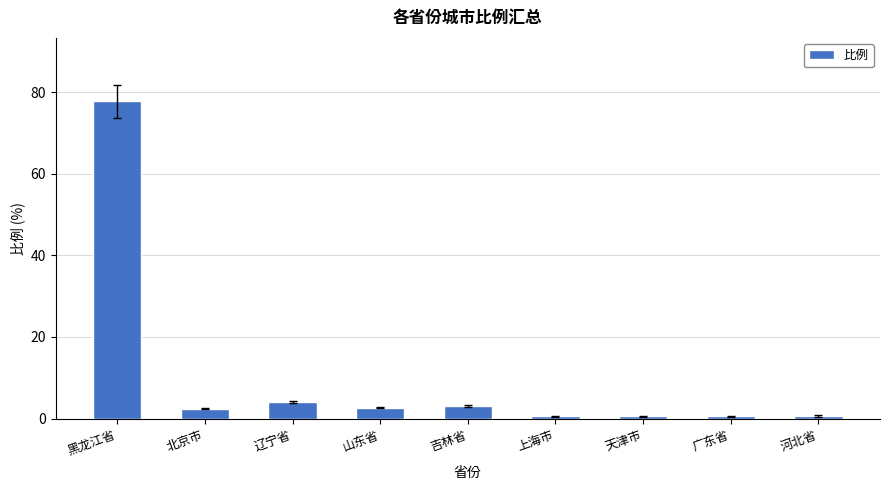

Read the value at 广东省.

0.6